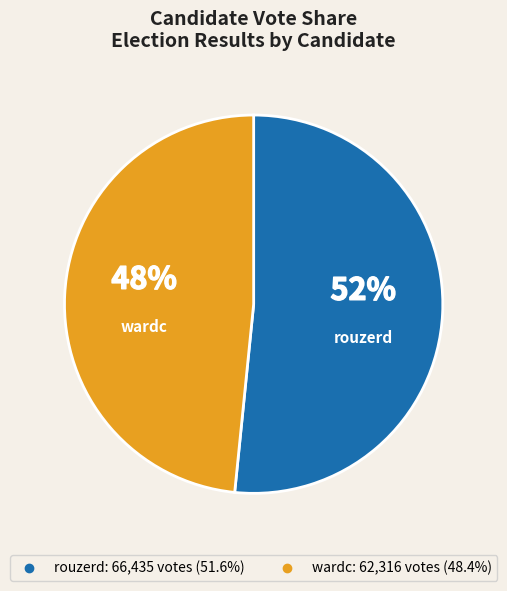

True or false: rouzerd accounts for 52% of the total.

True